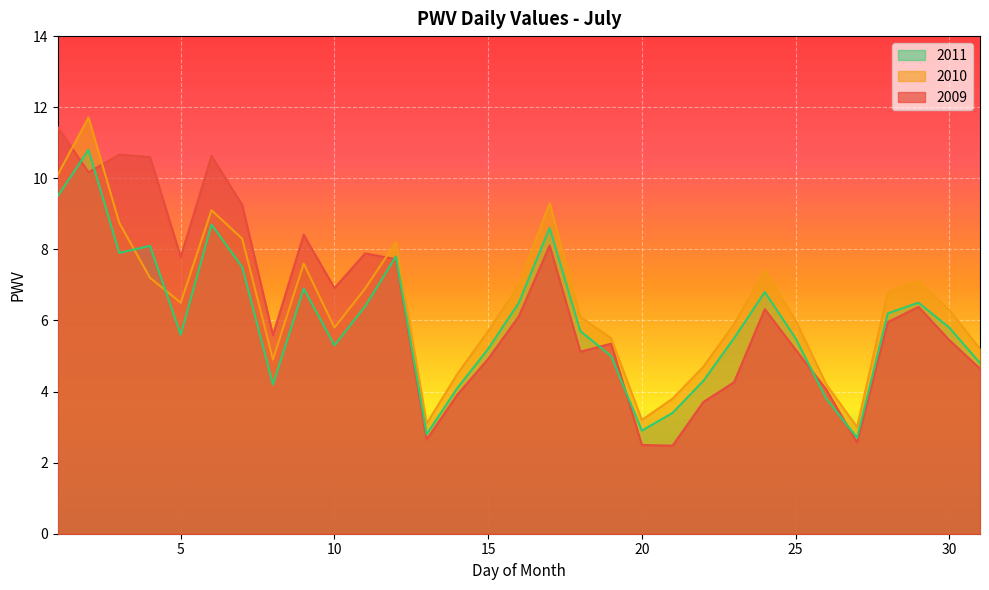

True or false: 2009 has more than 2 points higher than both neighbors.

True